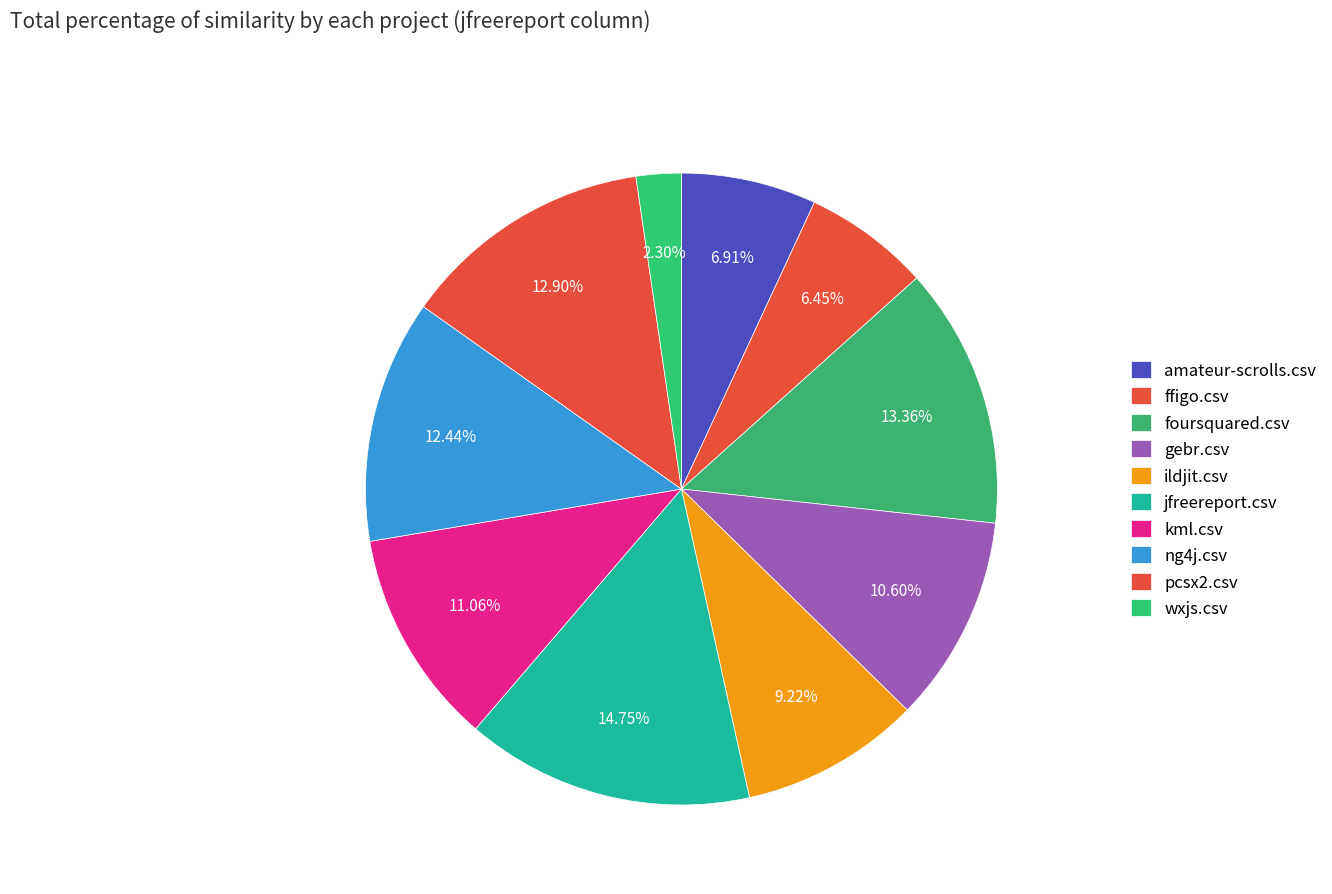

Count the number of slices in the pie.

10